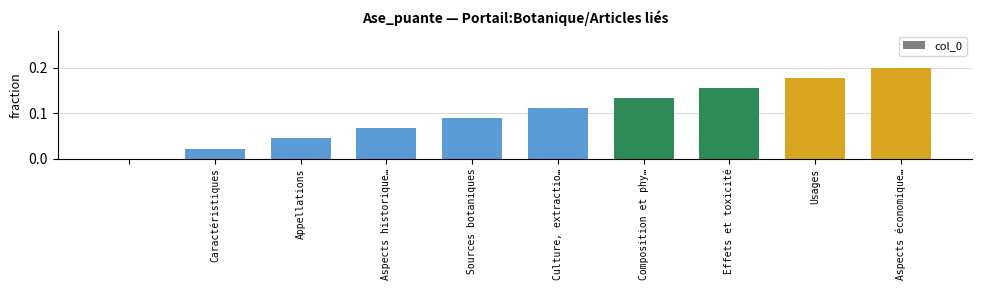

Are the bars horizontal?

No